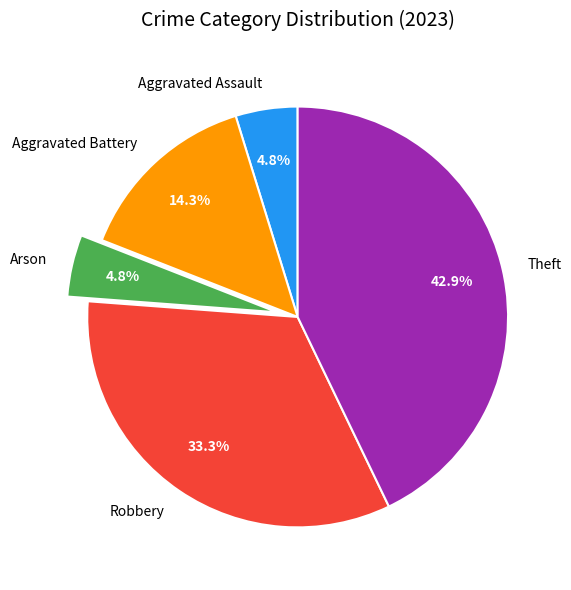

Is Arson the majority of the pie?

No